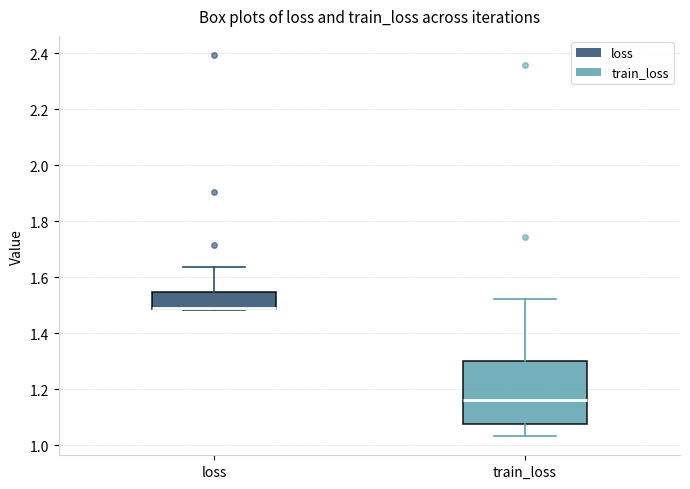

Reading left to right, read every box against the y-axis: the position of its median line, the range the box covers, and the ends of its whiskers. The values are not printed on the chart, so give them approximately, as read against the axis.

loss: median 1.50 (drawn on the box's lower edge), box 1.48 to 1.54, whiskers 1.48 to 1.64
train_loss: median 1.16, box 1.08 to 1.30, whiskers 1.04 to 1.52